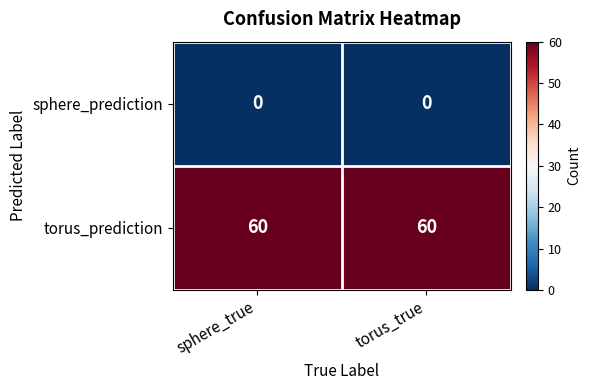

Reading left to right, list all the values displayed in this chart.

sphere_prediction: 0	0
torus_prediction: 60	60